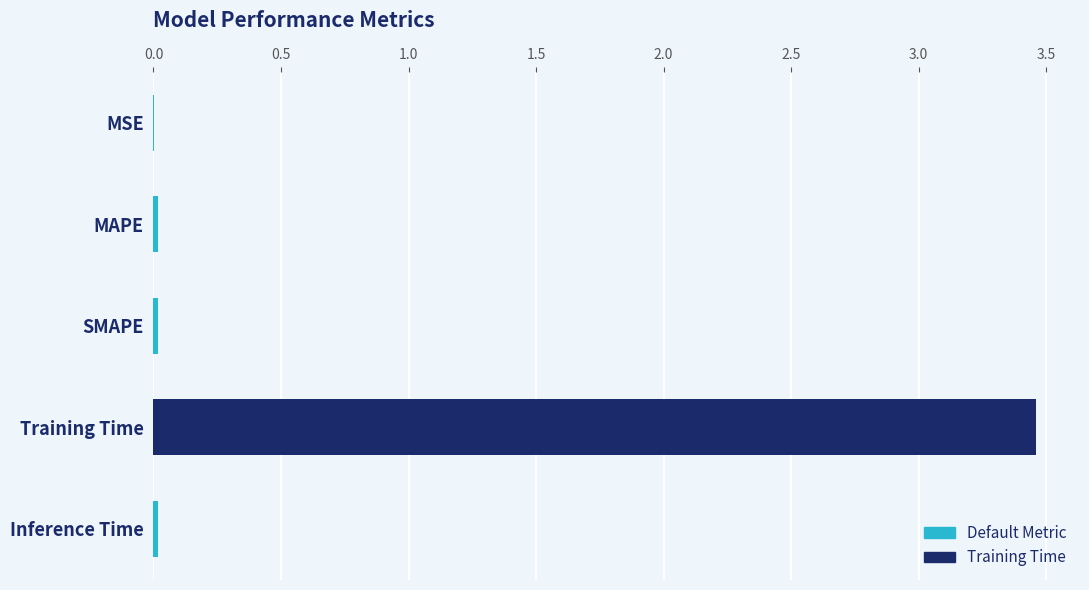

Which label corresponds to the largest value in the chart?

Training Time